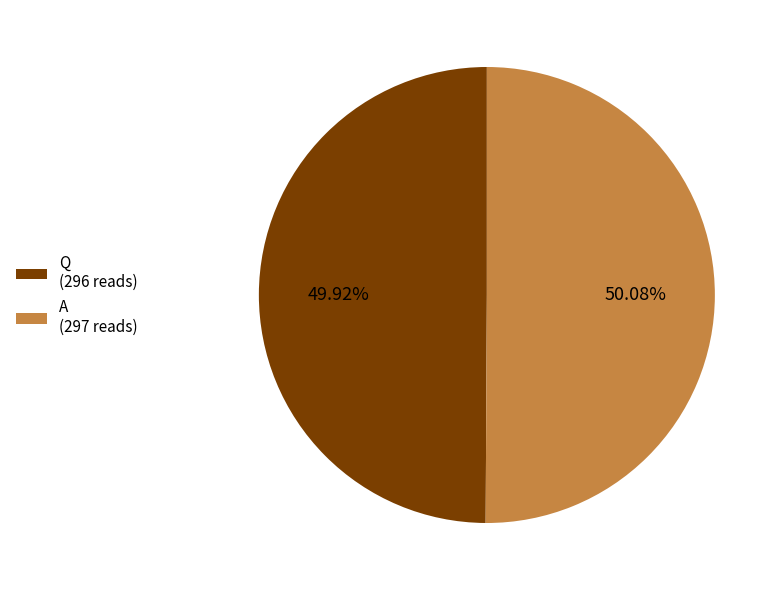

Is it true that Q is 50% of the pie?

True